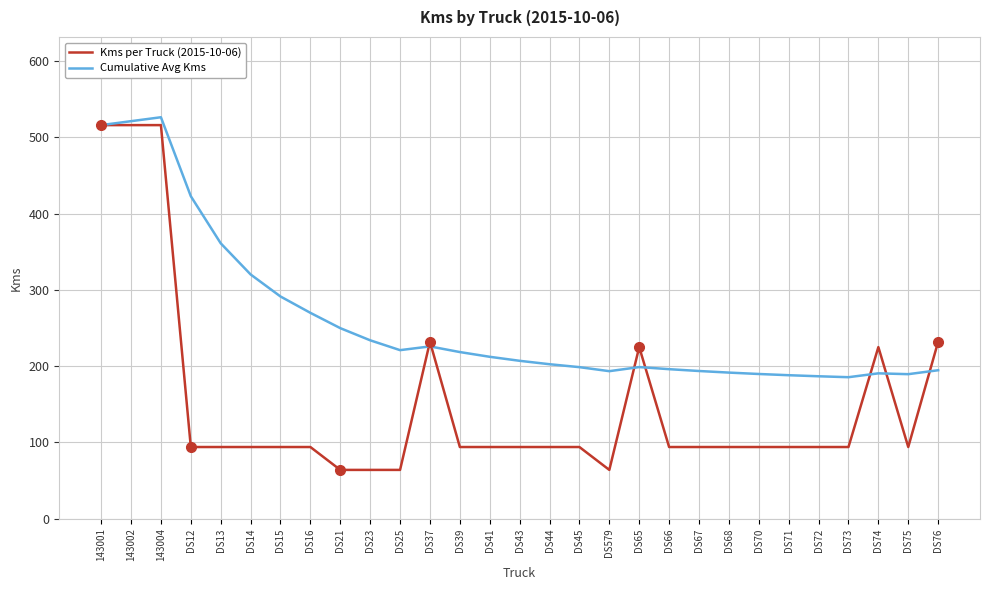

At which label does Cumulative Avg Kms reach its peak?

143004